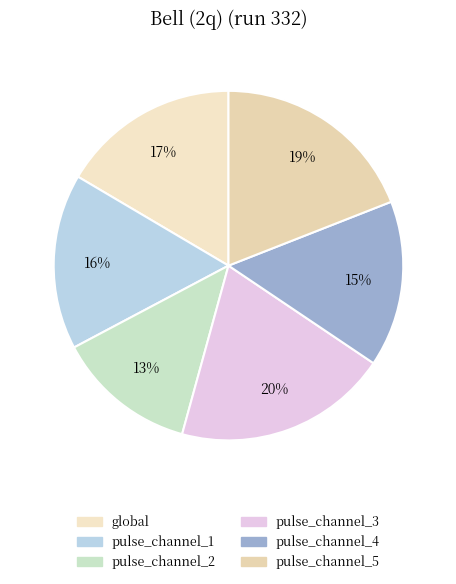

True or false: pulse_channel_4 accounts for 4% of the total.

False